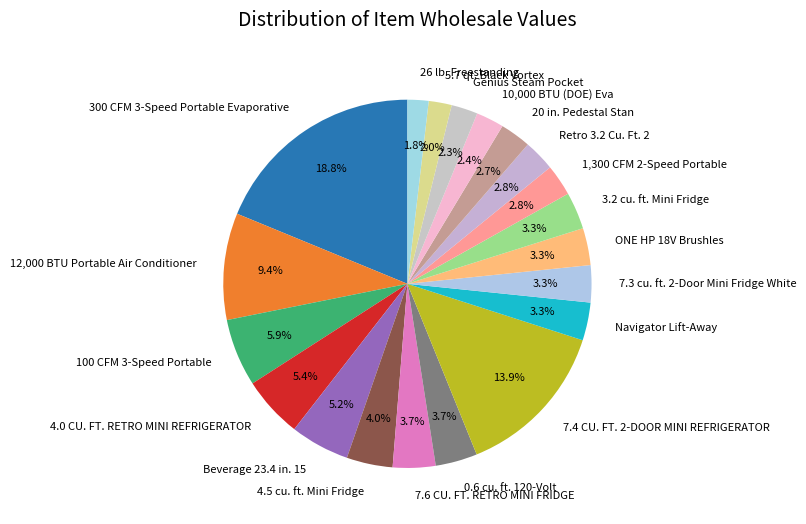

To the nearest percent, what portion does 20 in. Pedestal Stan represent?

3%